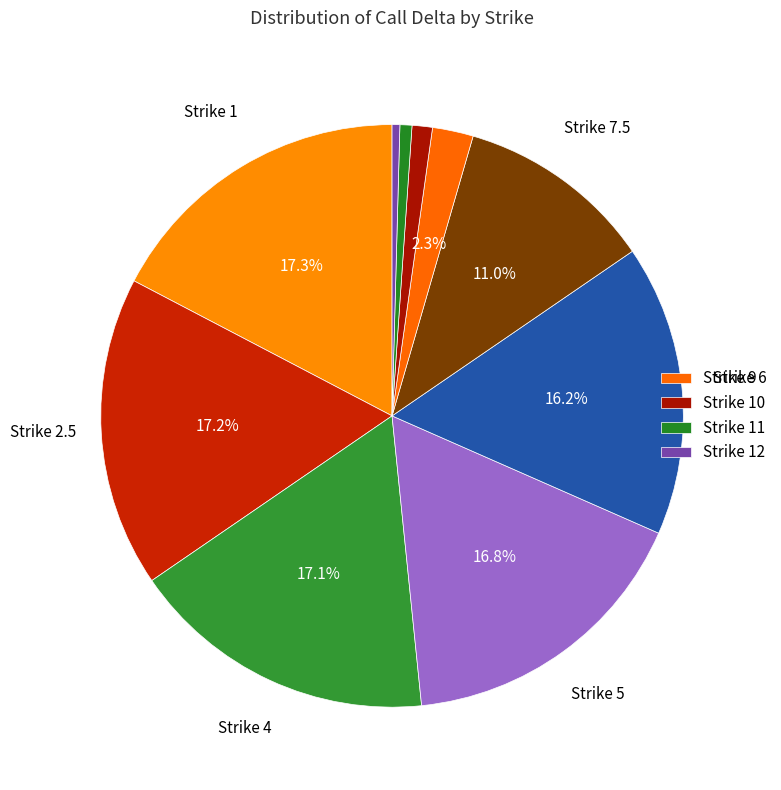

Rank the categories by value from highest to lowest.

Strike 1, Strike 2.5, Strike 4, Strike 5, Strike 6, Strike 7.5, Strike 9, Strike 10, Strike 11, Strike 12